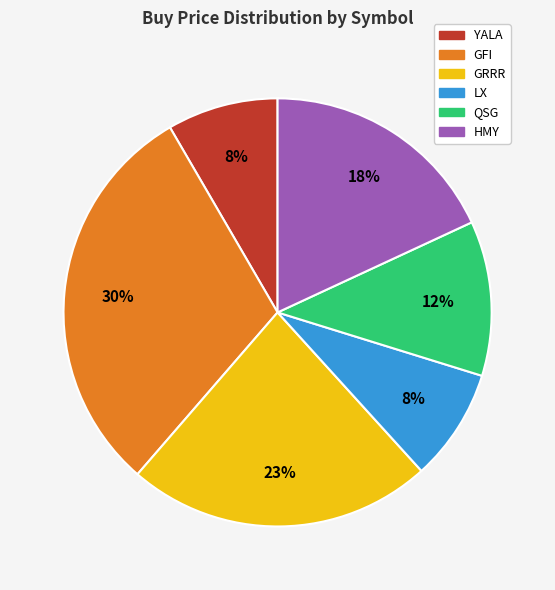

How many slices are in this pie chart?

6